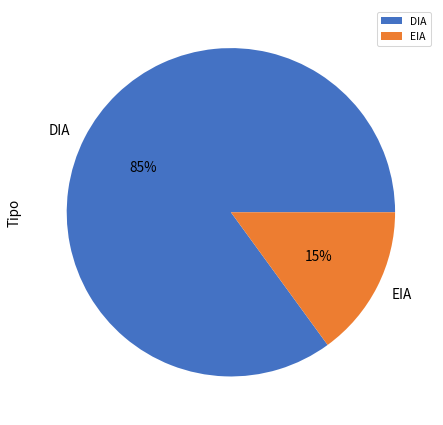

What is the largest slice in the pie chart?

DIA